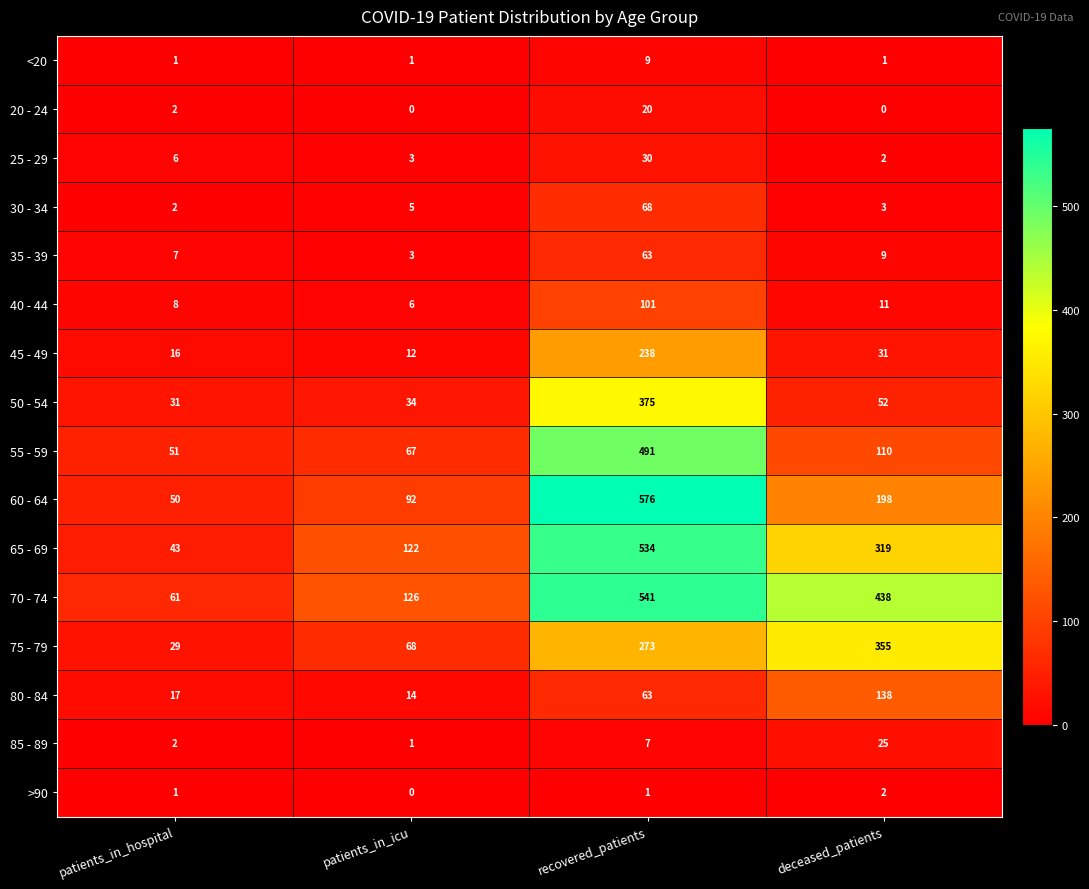

Which series changed the most between patients_in_icu and deceased_patients?

70 - 74